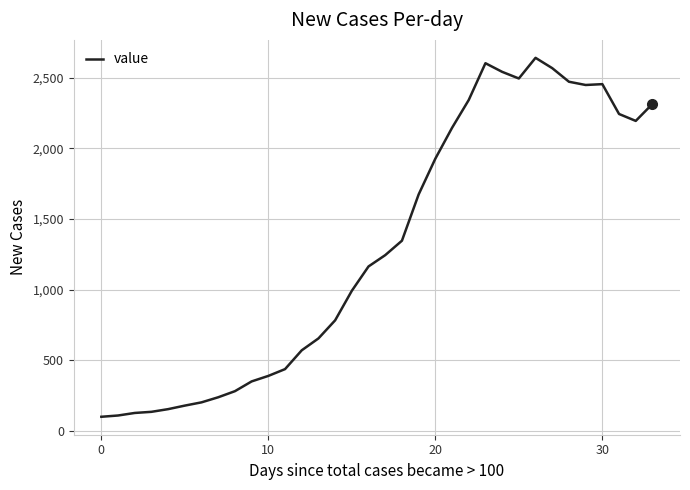

Does the chart display data point markers on the line(s)?

No